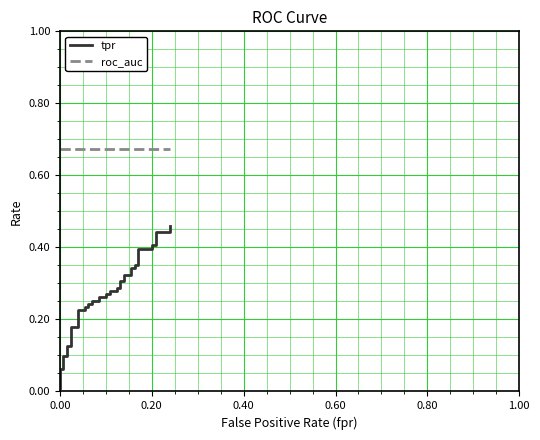

List the series in order of their overall mean, lowest first.

tpr, roc_auc